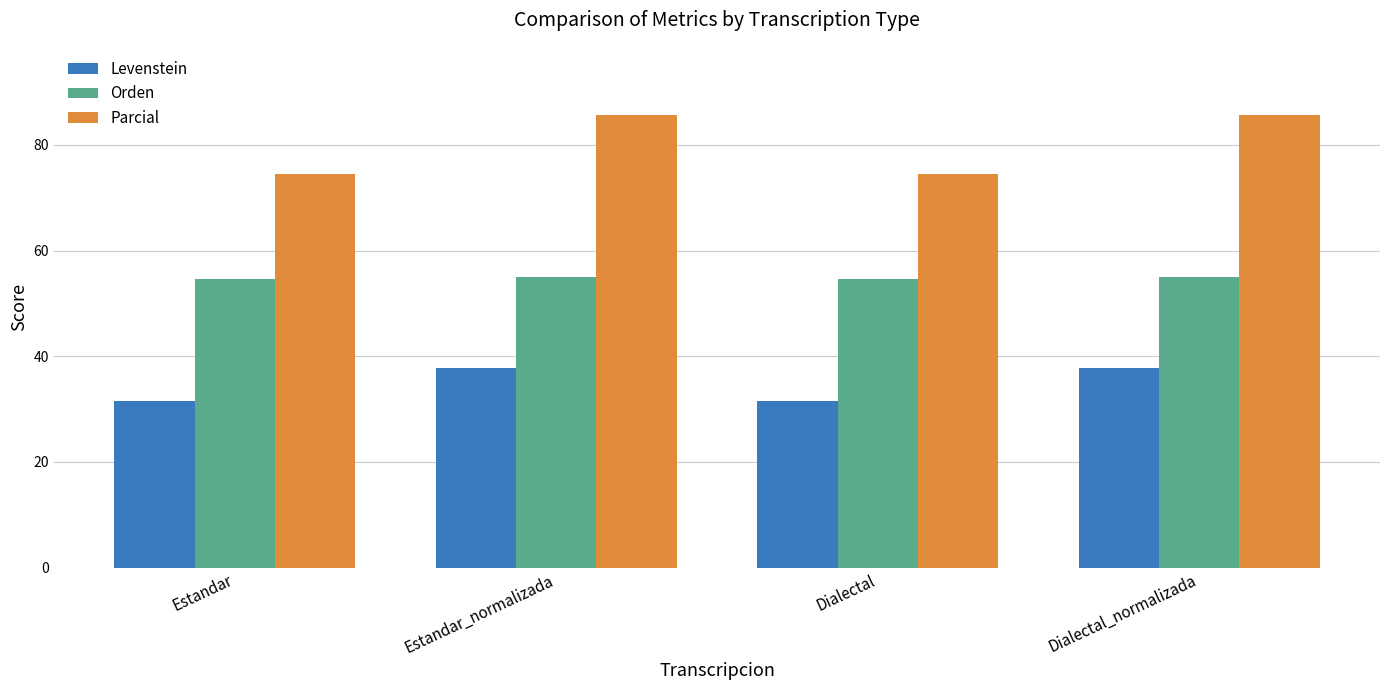

Which series has the largest range (max minus min)?

Parcial